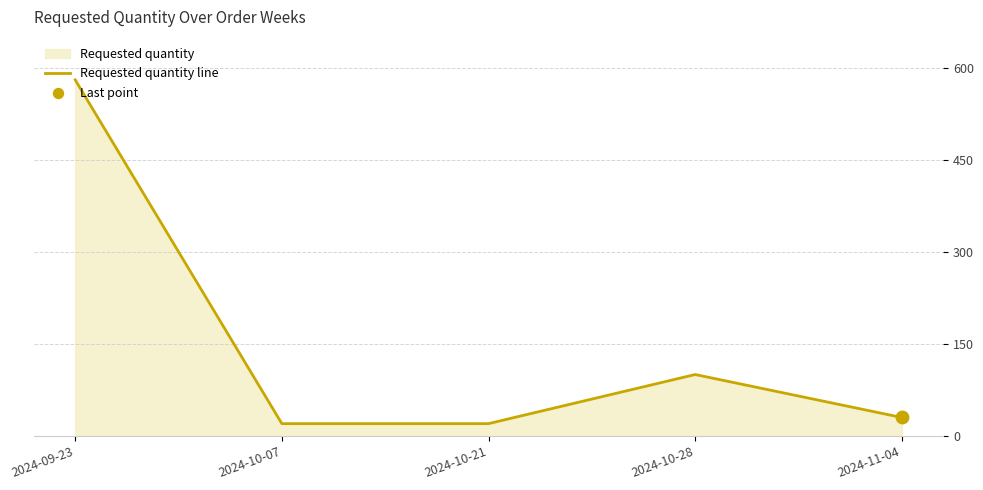

What is the change in value from 2024-10-28 to 2024-11-04?

-70